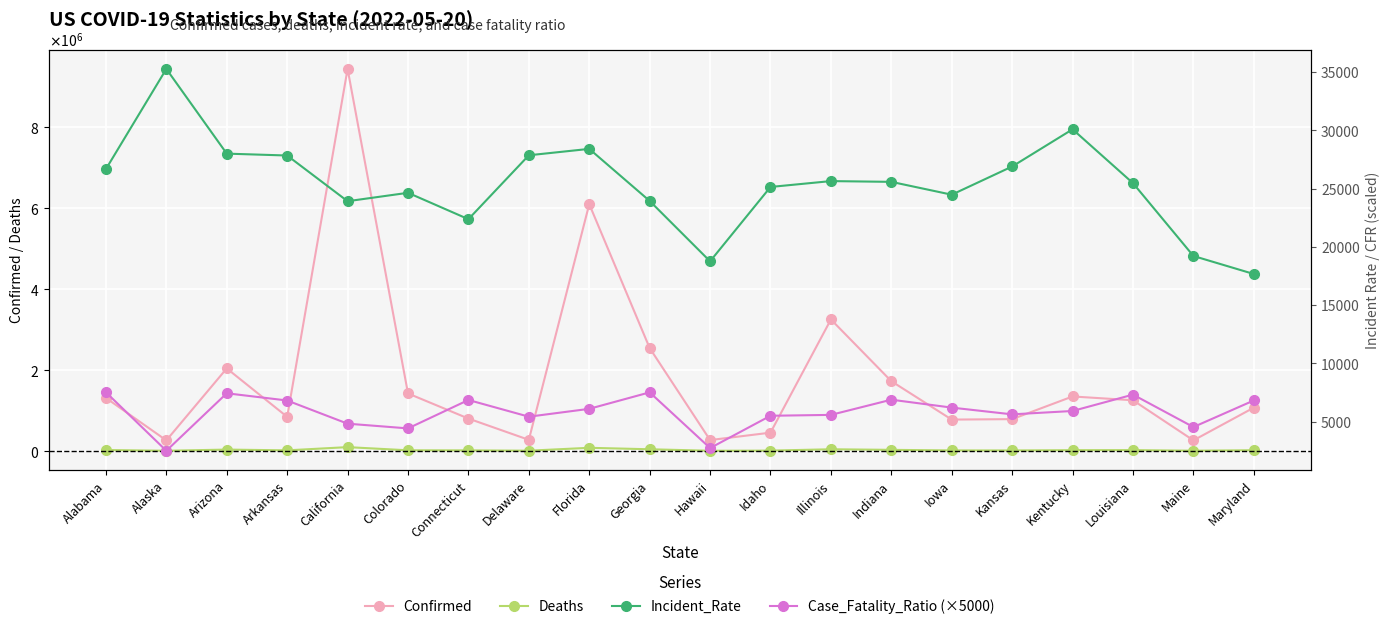

True or false: Deaths and Case_Fatality_Ratio (×5000) intersect in this chart.

True